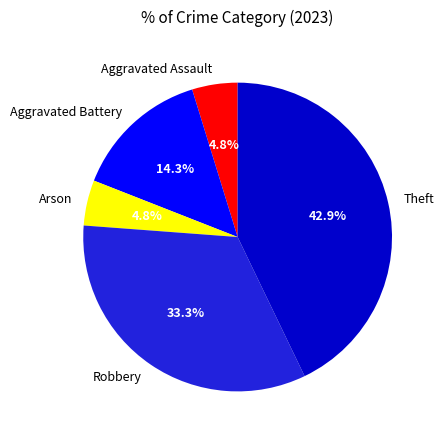

To the nearest percent, what is the average slice percentage?

20%